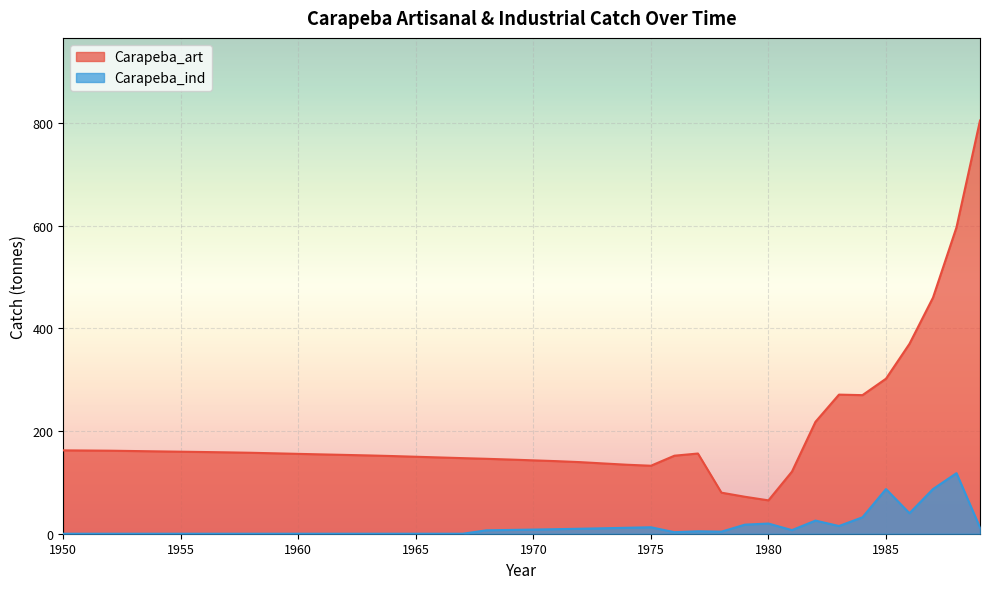

Between 1956 and 1983, which series saw the biggest shift?

Carapeba_art